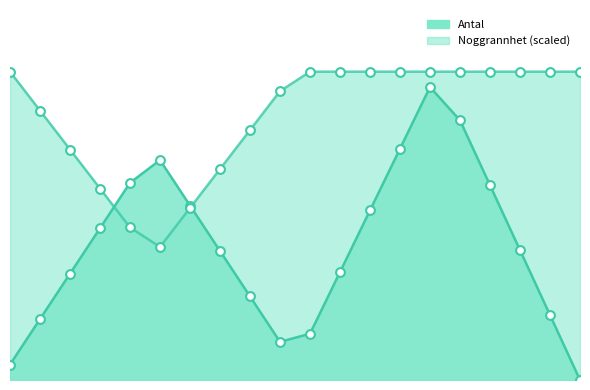

Which series reaches the minimum Y coordinate?

Antal line